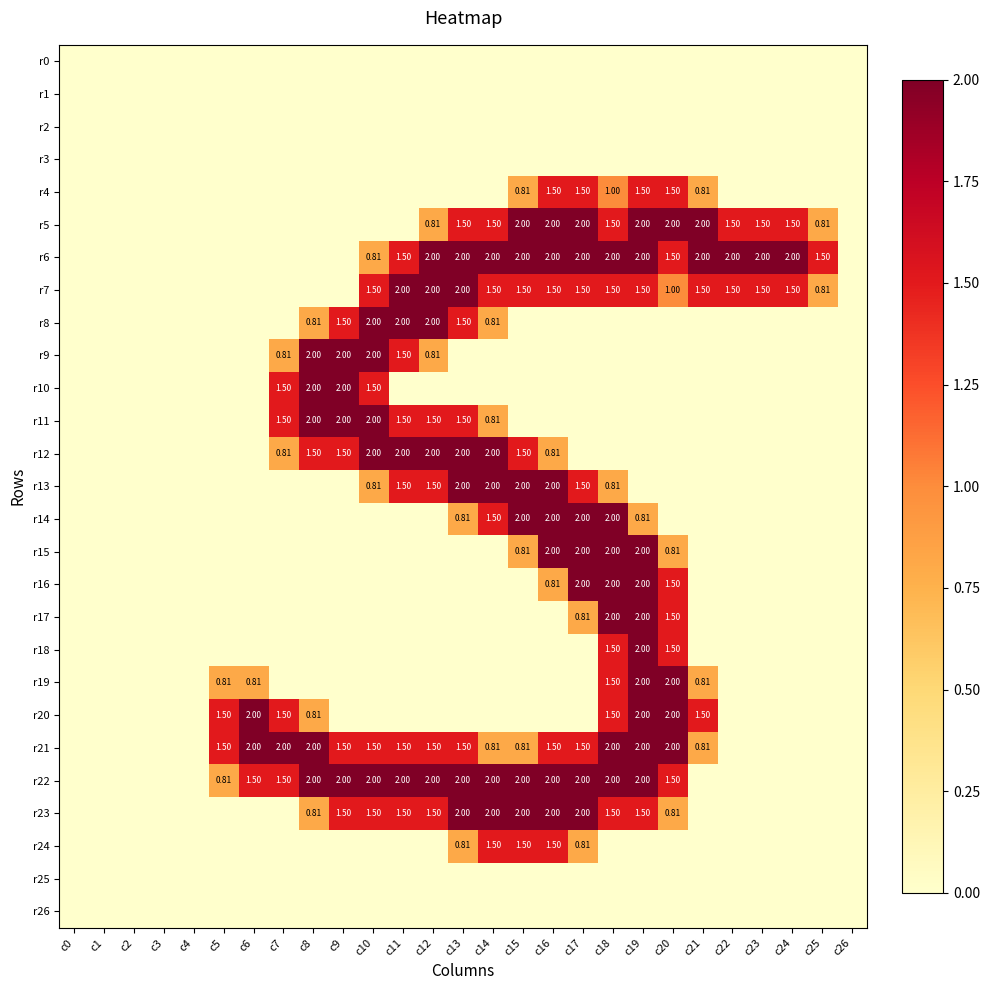

How many series are shown in this chart?

27